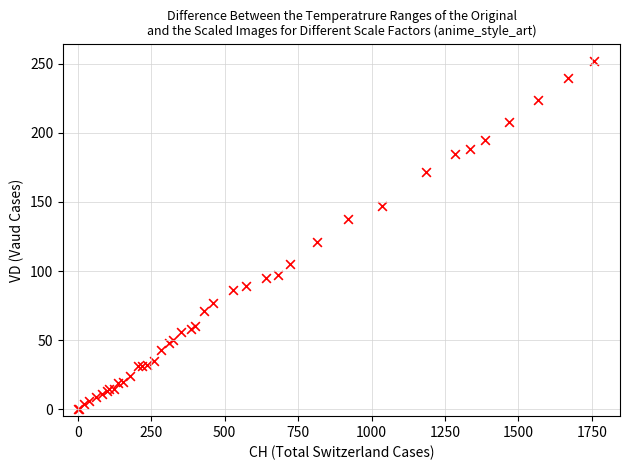

What Y value in the scatter plot is closest to 126?

121